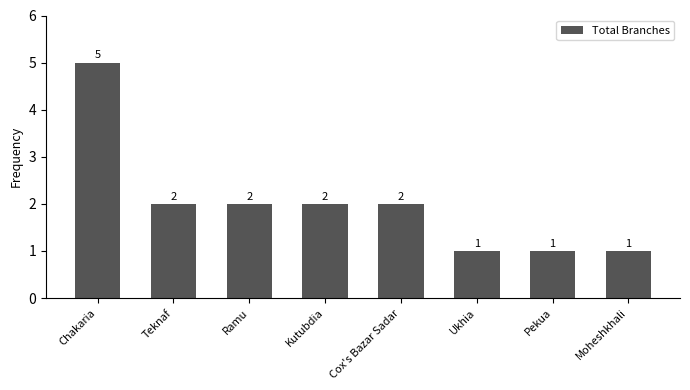

Where does the data first go above 2?

Chakaria